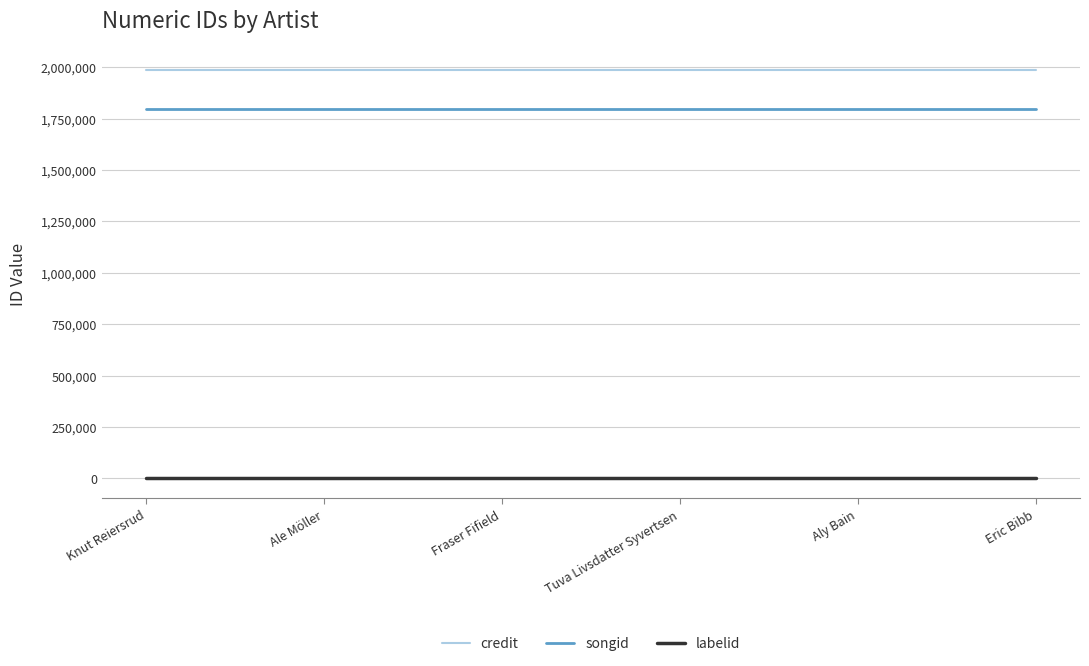

What is the maximum value shown in the chart?

1987329